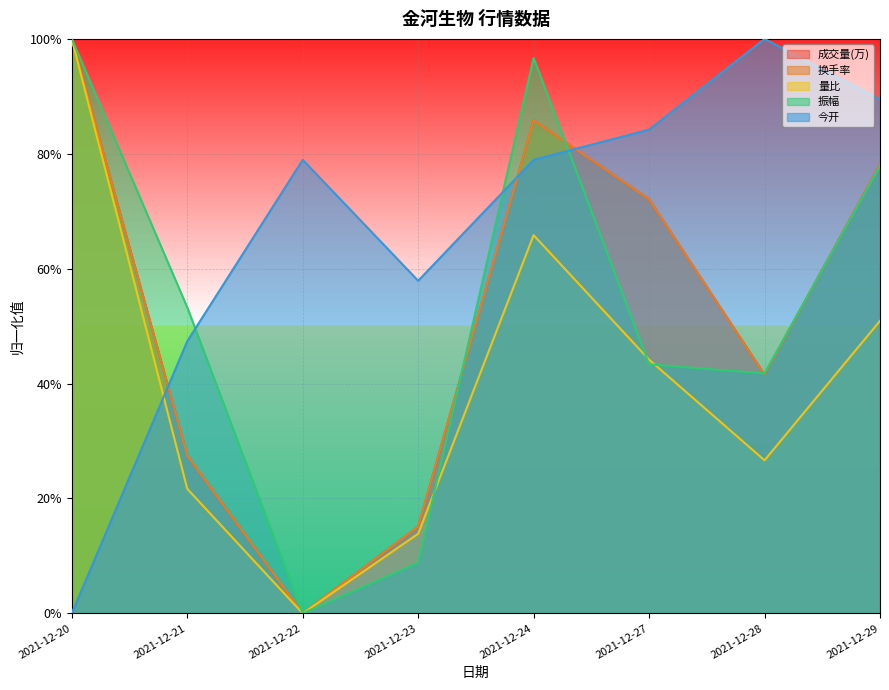

Count the 今开 values in the range 0 to 1.

8